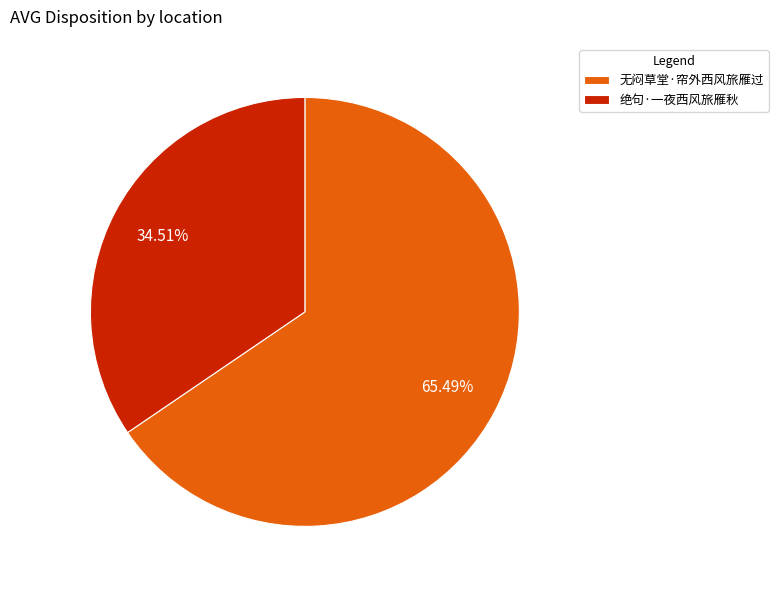

What is the ratio of the value at 无闷草堂·帘外西风旅雁过 to the value at 绝句·一夜西风旅雁秋?

1.9